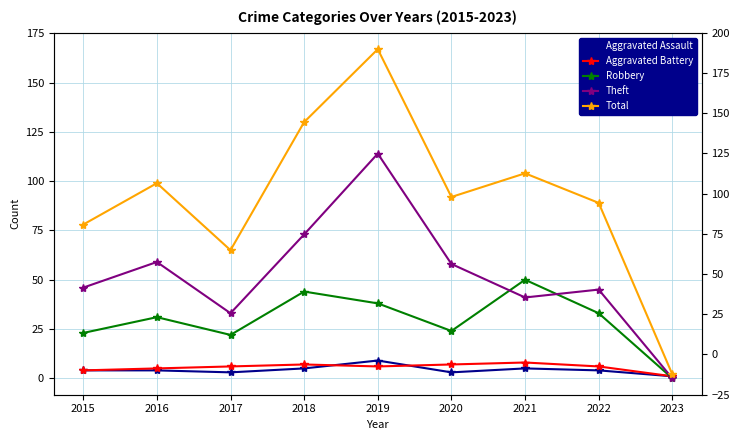

True or false: Robbery and Aggravated Battery intersect in this chart.

True